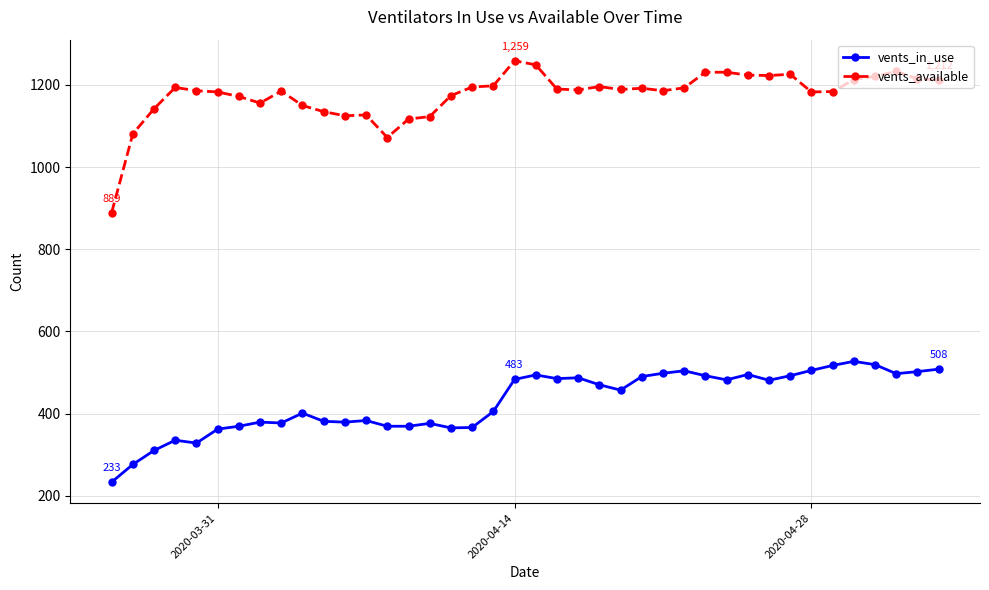

Which series has the largest range (max minus min)?

vents_available